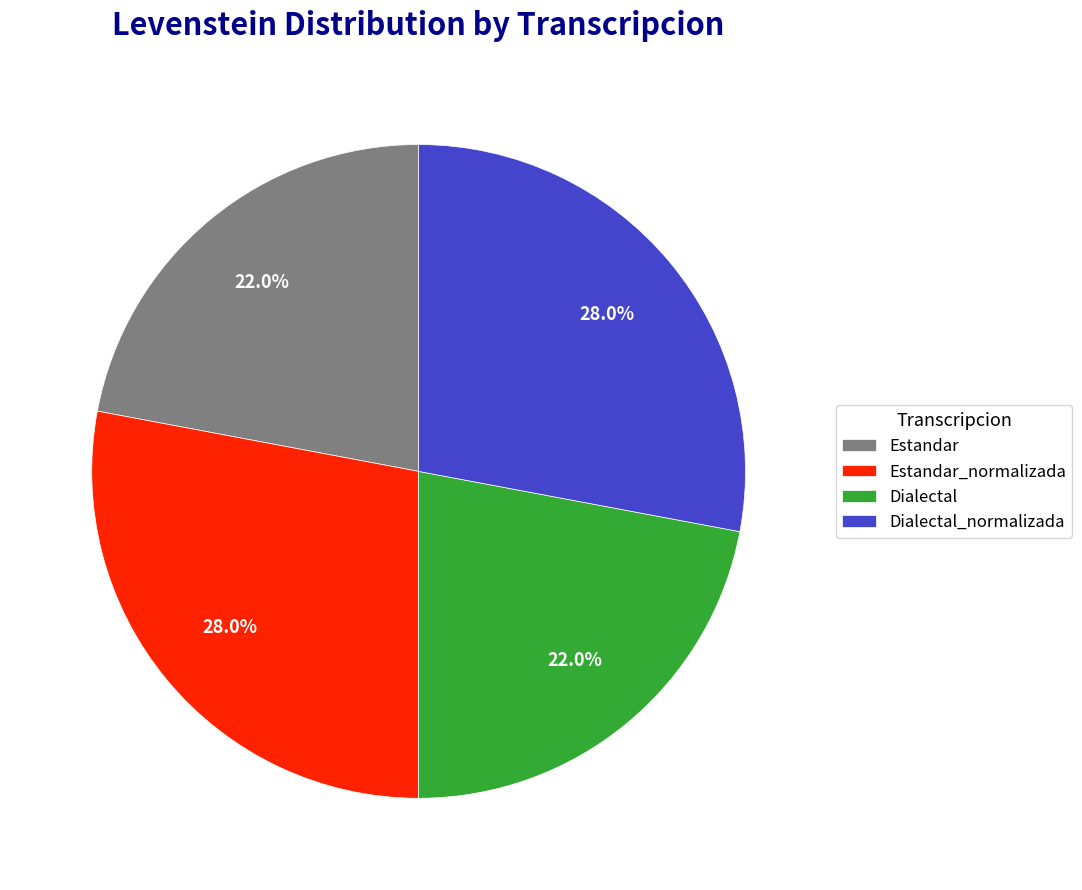

Is it true that Dialectal_normalizada is 28% of the pie?

True